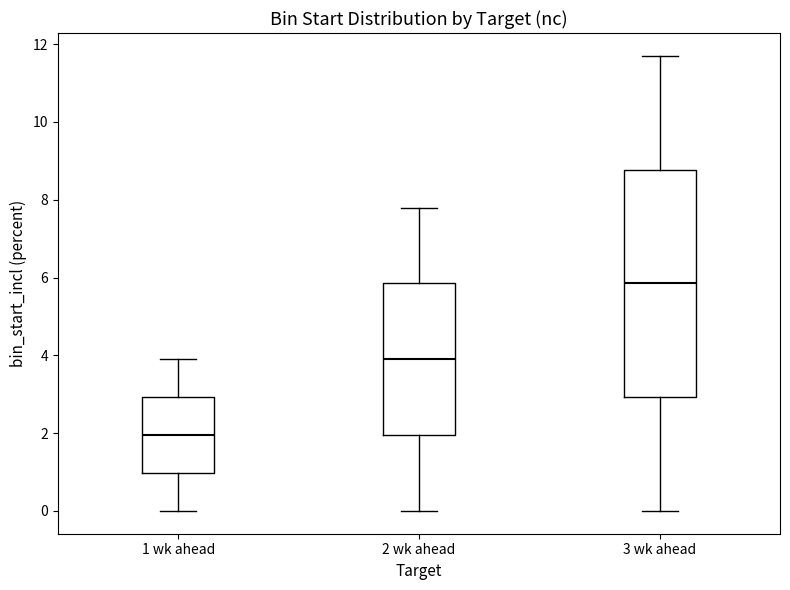

Where does the median line of the box for 2 wk ahead sit on the y-axis? The values are not printed on the chart, so give them approximately, as read against the axis.

4.0